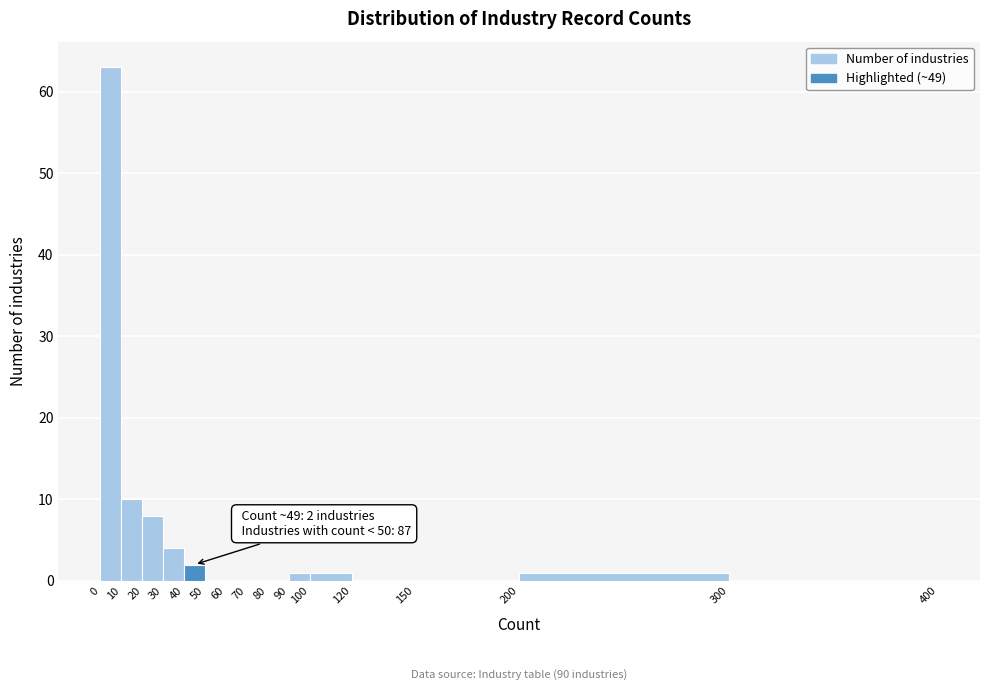

Over which range of the x-axis is the bar tallest?

0 to 10